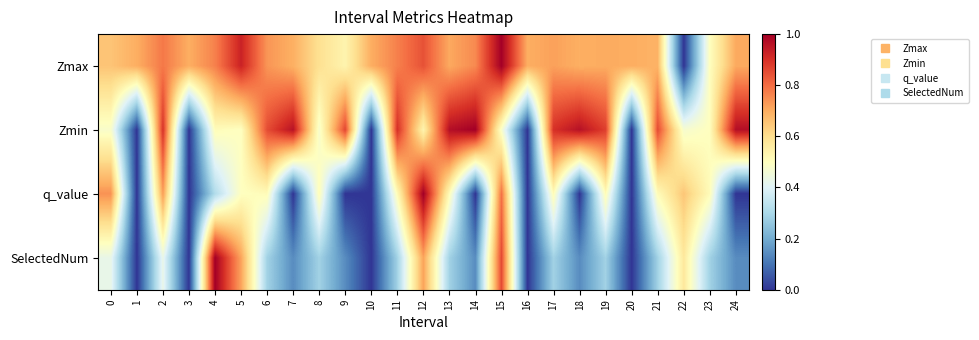

Reading left to right, transcribe all the data shown in this chart.

Zmax: 0=0.7	1=0.7	2=0.8	3=0.7	4=0.8	5=0.9	6=0.7	7=0.7	8=0.6	9=0.5	10=0.7	11=0.8	12=0.8	13=0.7	14=0.8	15=1.0	16=0.7	17=0.7	18=0.7	19=0.7	20=0.7	21=0.7	22=0.0	23=0.5	24=0.7
Zmin: 0=0.5	1=0.0	2=0.9	3=0.0	4=0.5	5=0.5	6=0.9	7=1.0	8=0.5	9=0.9	10=0.0	11=0.9	12=0.5	13=1.0	14=1.0	15=0.5	16=0.0	17=0.9	18=1.0	19=0.9	20=0.0	21=0.9	22=0.5	23=0.5	24=1.0
q_value: 0=0.7	1=0.0	2=0.7	3=0.0	4=0.3	5=0.5	6=0.5	7=0.0	8=0.5	9=0.0	10=0.0	11=0.5	12=1.0	13=0.5	14=0.0	15=0.8	16=0.0	17=0.5	18=0.0	19=0.5	20=0.0	21=0.5	22=0.6	23=0.5	24=0.0
SelectedNum: 0=0.4	1=0.0	2=0.4	3=0.0	4=1.0	5=0.7	6=0.3	7=0.1	8=0.3	9=0.1	10=0.0	11=0.3	12=0.7	13=0.3	14=0.1	15=0.9	16=0.0	17=0.3	18=0.1	19=0.3	20=0.0	21=0.3	22=0.6	23=0.3	24=0.1